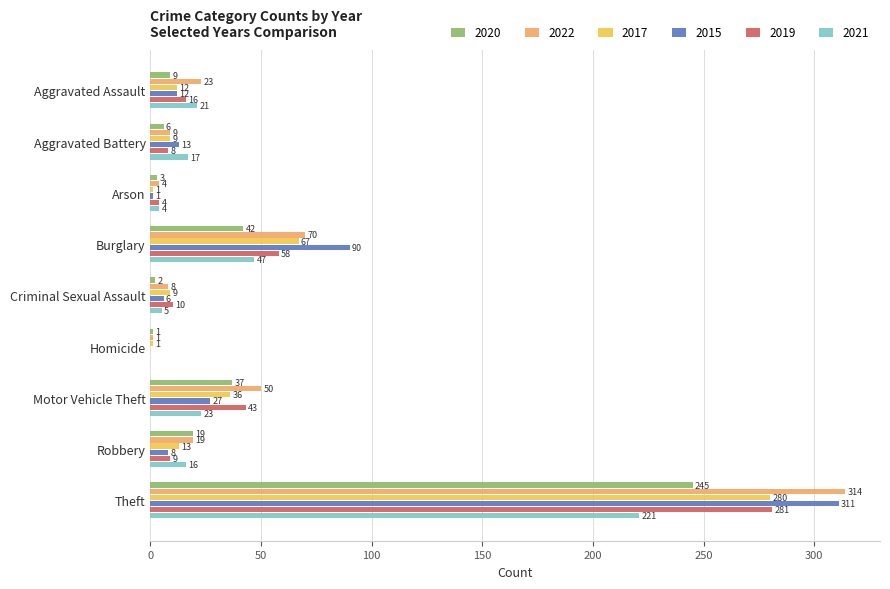

Is the value of 2020 at Arson greater than the value of 2019 at Theft?

No